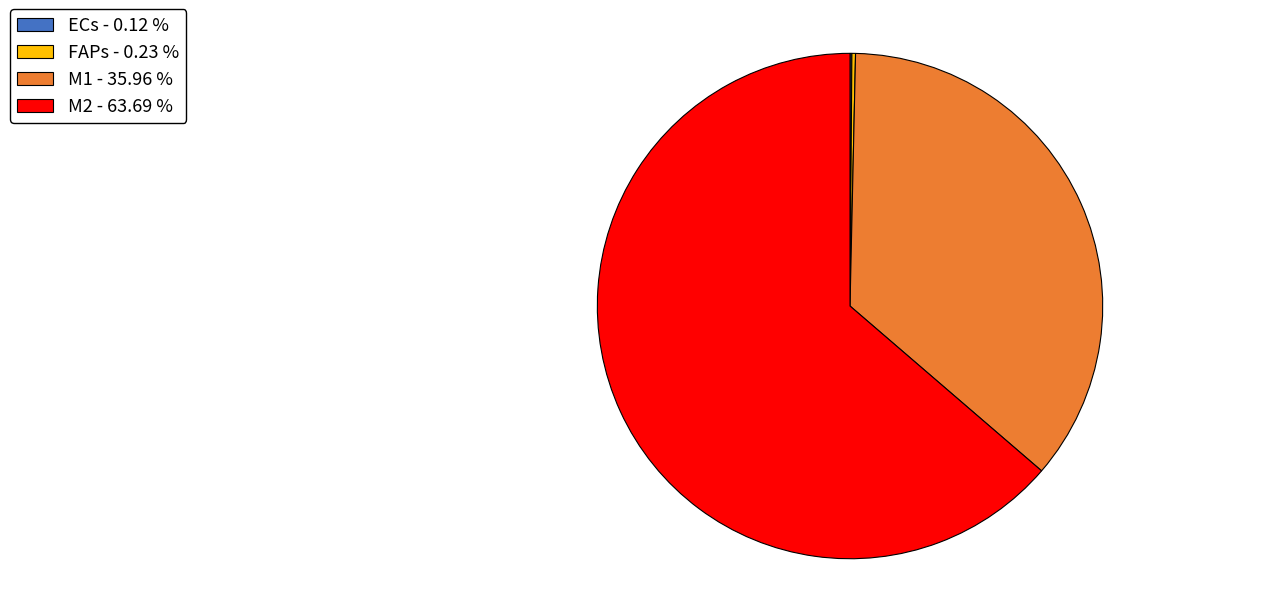

Which slice is the largest?

M2